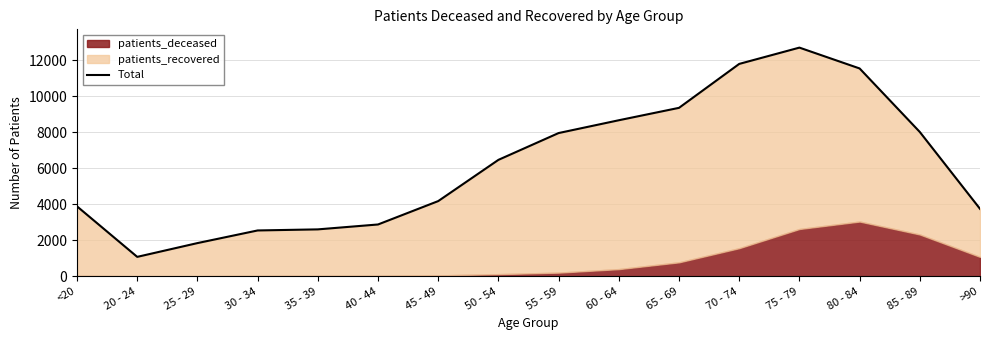

Does the chart display data point markers on the line(s)?

No